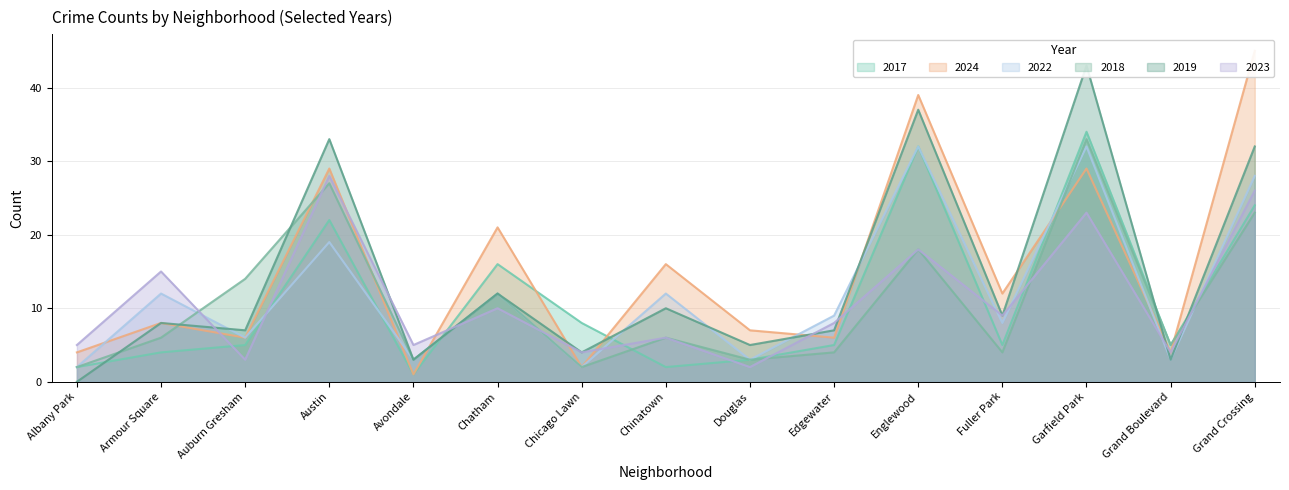

Is it true that 2023 equals 9 at Fuller Park?

True